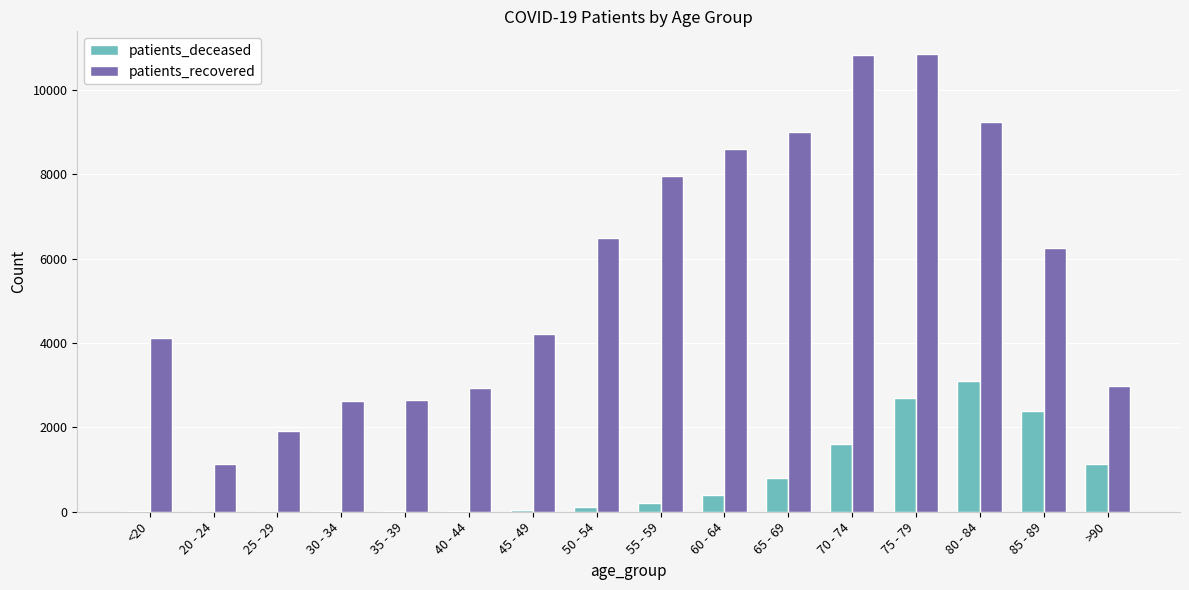

How many groups of bars are there?

16